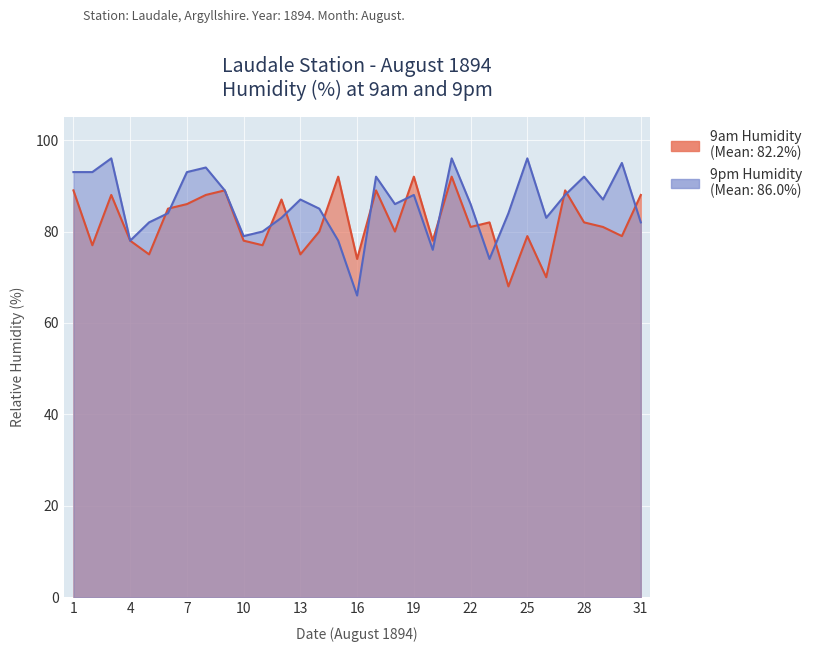

The value of 9am Humidity at 15 is 92. True or false?

True